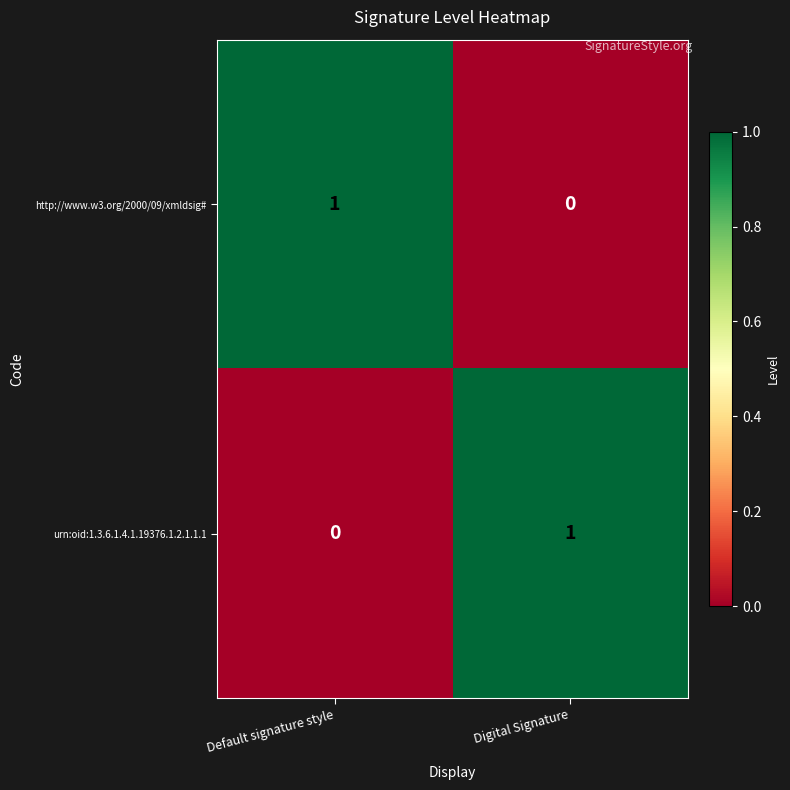

True or false: http://www.w3.org/2000/09/xmldsig# has a value of 0 at Digital Signature.

True